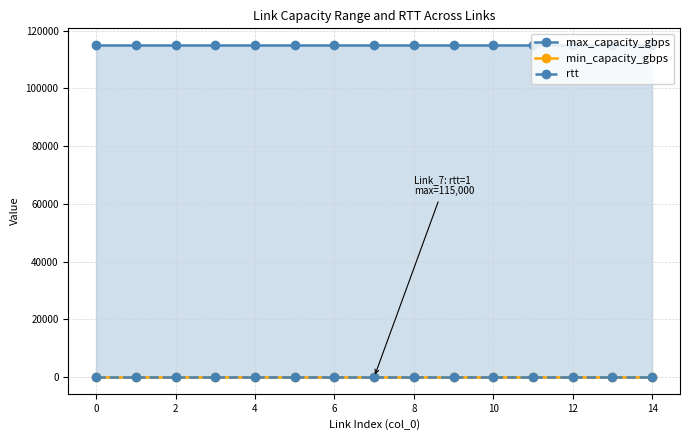

What are all the series names shown in the legend?

max_capacity_gbps, min_capacity_gbps, rtt